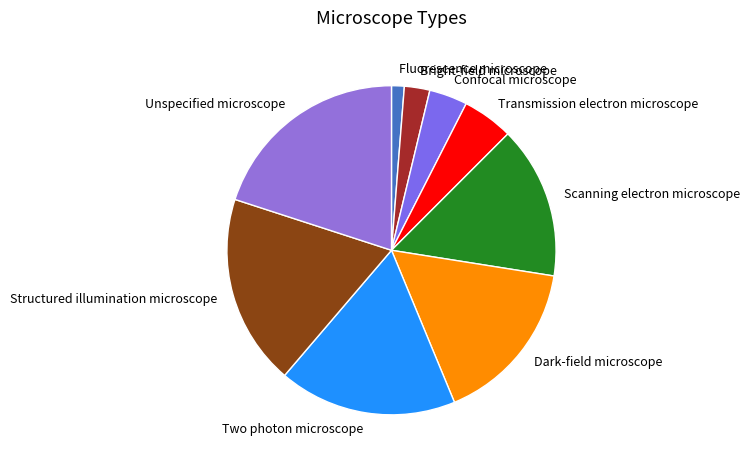

Which has a higher value, Dark-field microscope or Fluorescence microscope?

Dark-field microscope